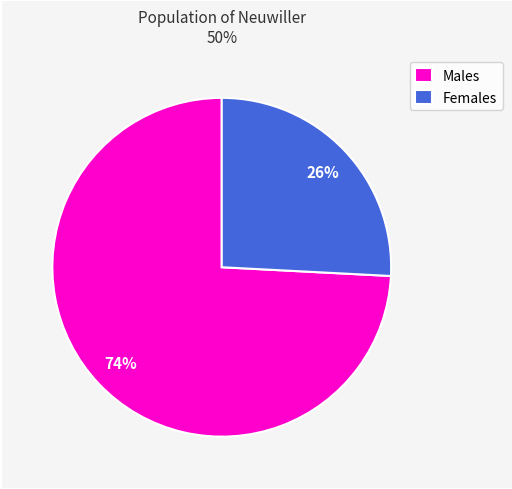

What is the smallest slice in the pie chart?

Females